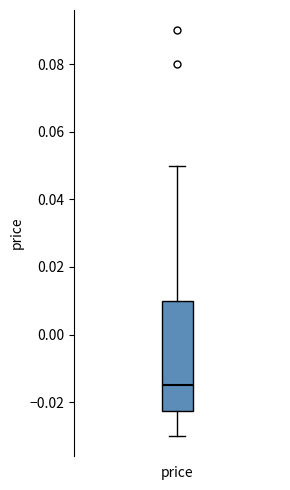

Where does the upper whisker of the box for price end on the y-axis? The values are not printed on the chart, so give them approximately, as read against the axis.

0.050